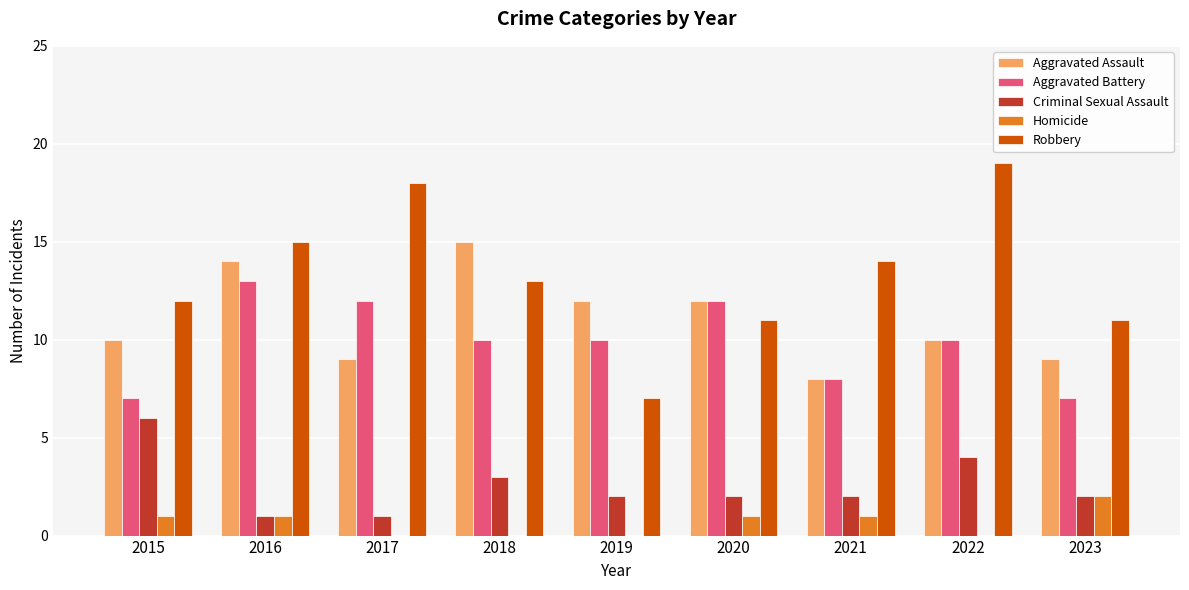

Reading left to right, list all the values displayed in this chart.

Aggravated Assault: 10	14	9	15	12	12	8	10	9
Aggravated Battery: 7	13	12	10	10	12	8	10	7
Criminal Sexual Assault: 6	1	1	3	2	2	2	4	2
Homicide: 1	1	0	0	0	1	1	0	2
Robbery: 12	15	18	13	7	11	14	19	11